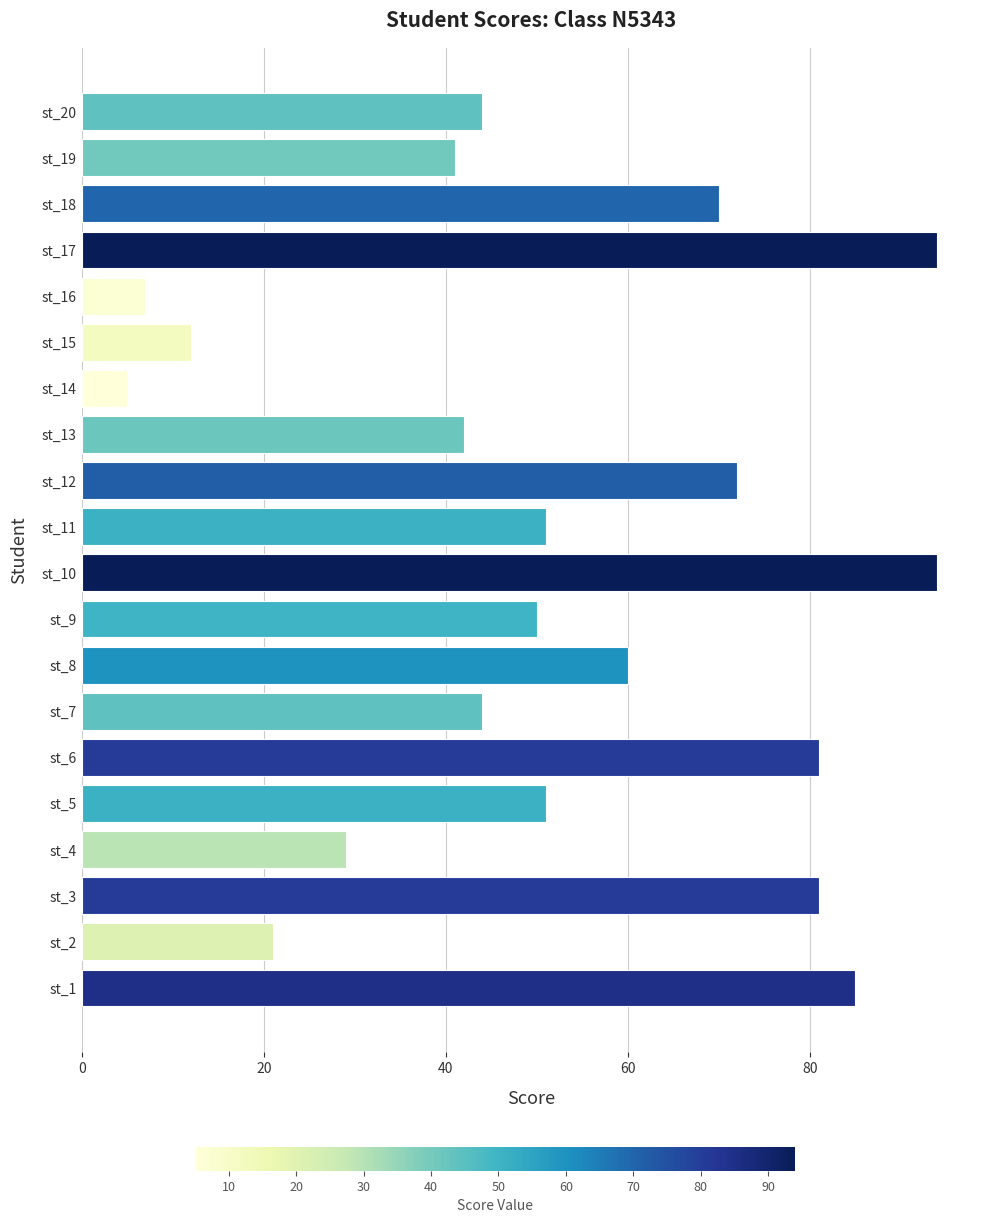

What is the sum of all values?

1034